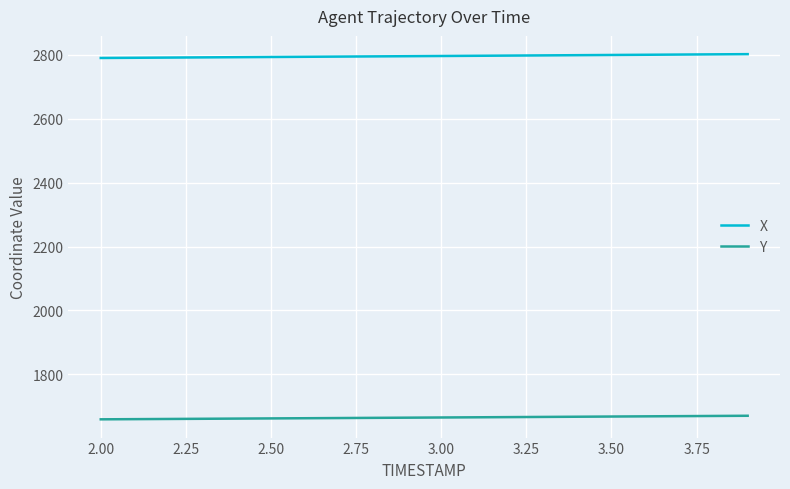

True or false: Y and X cross at least once.

False